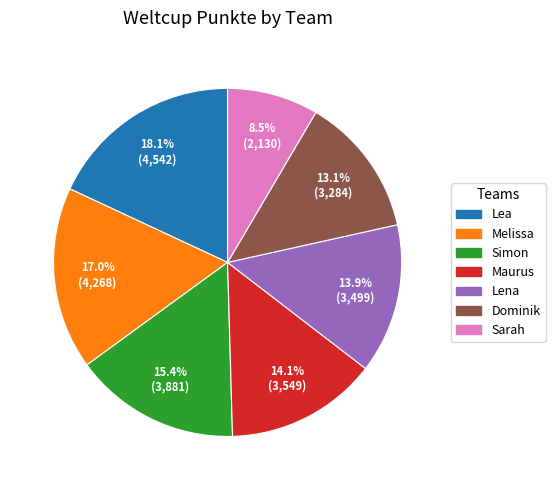

Is Lena the majority of the pie?

No